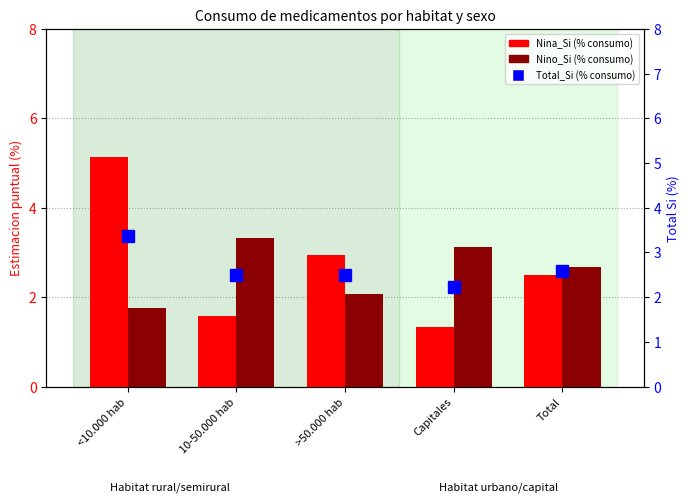

Are the bars horizontal?

No